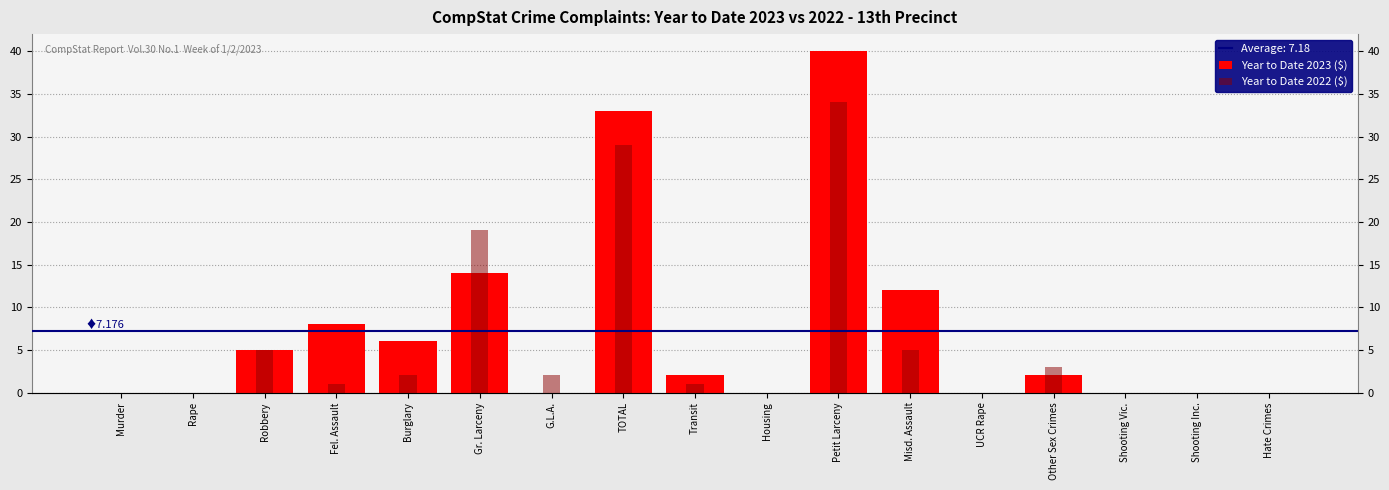

Which category has the highest value across all series?

Petit Larceny